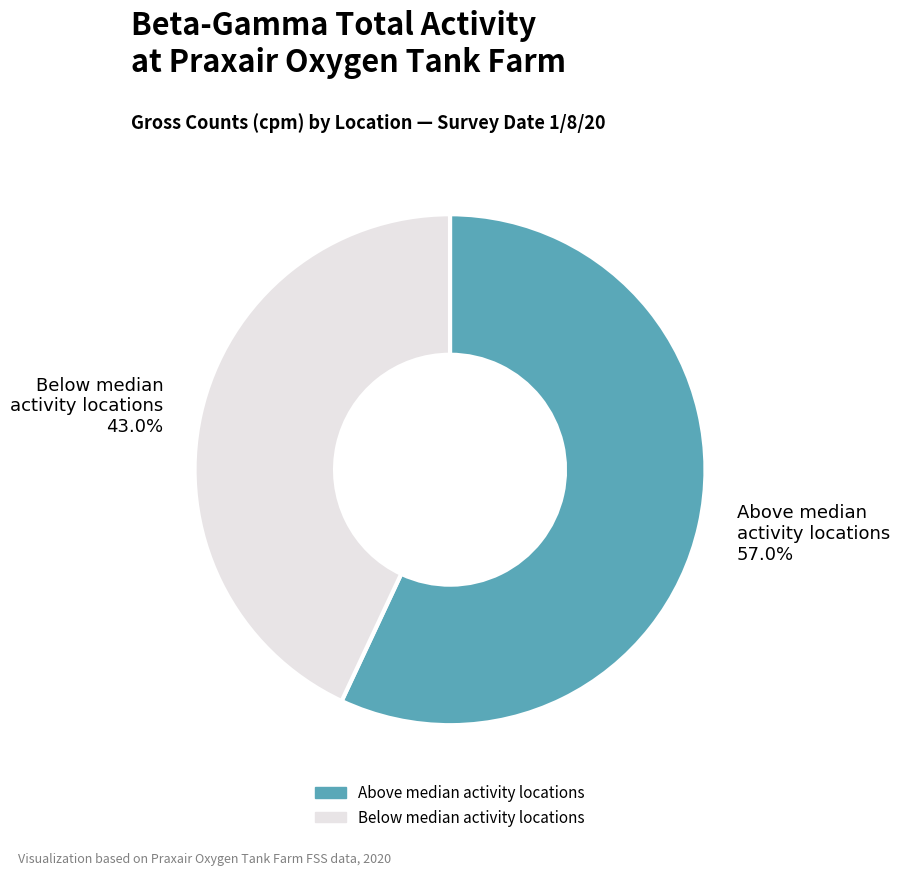

Does any single category account for the majority?

Yes